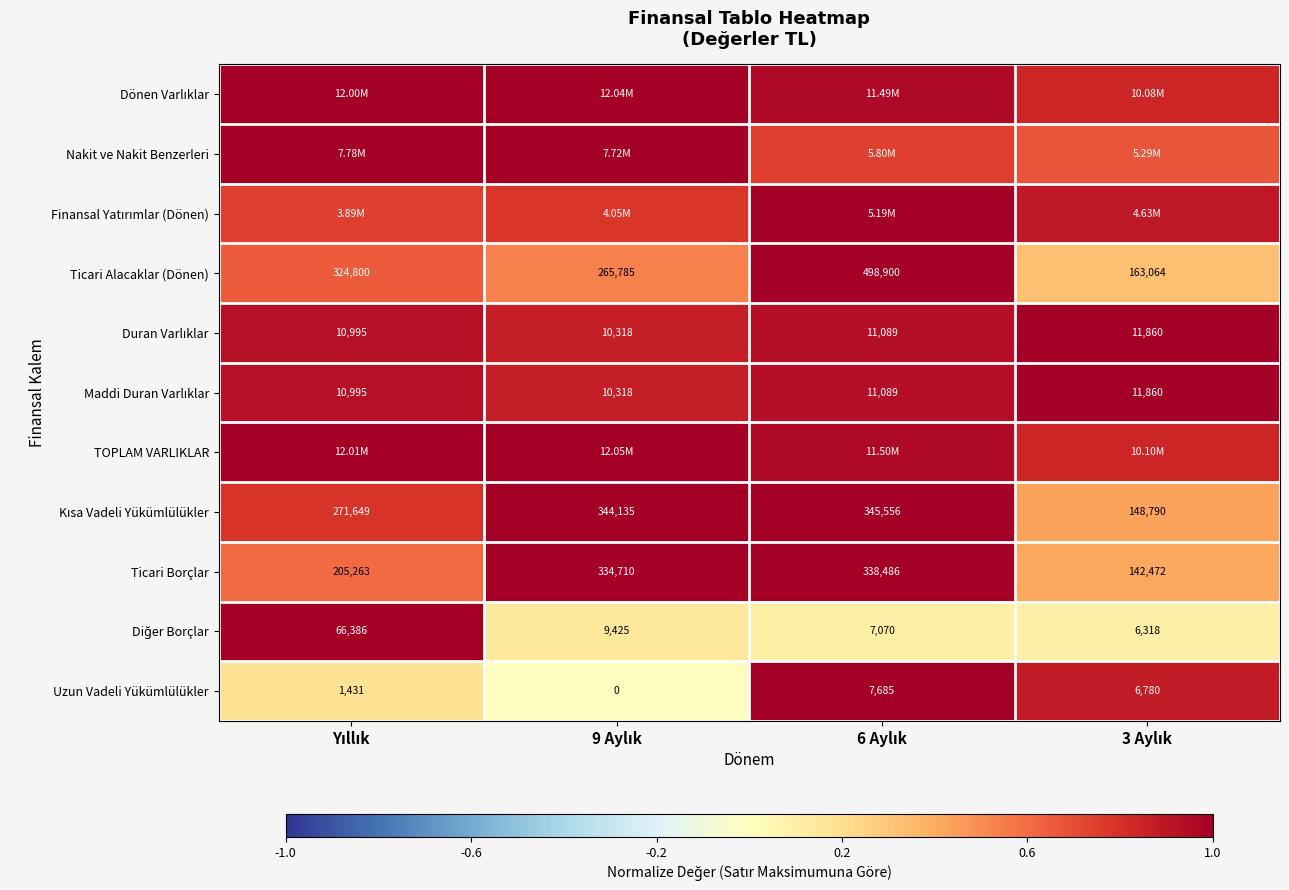

What is the difference between the highest and lowest values at 3 Aylık?

0.9